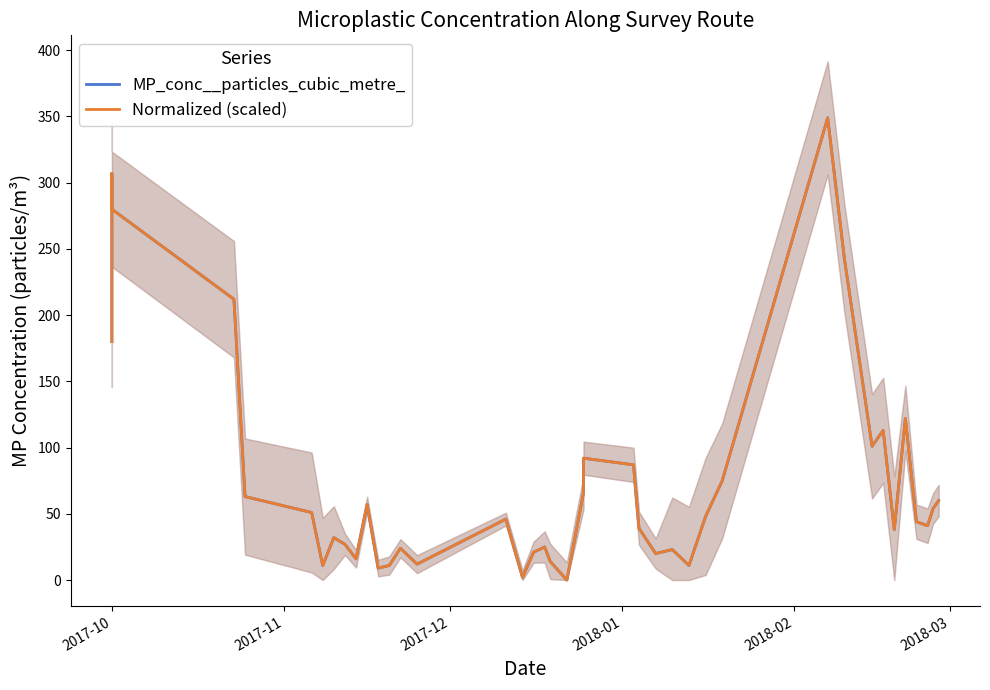

At how many categories does at least one series exceed 157?

6